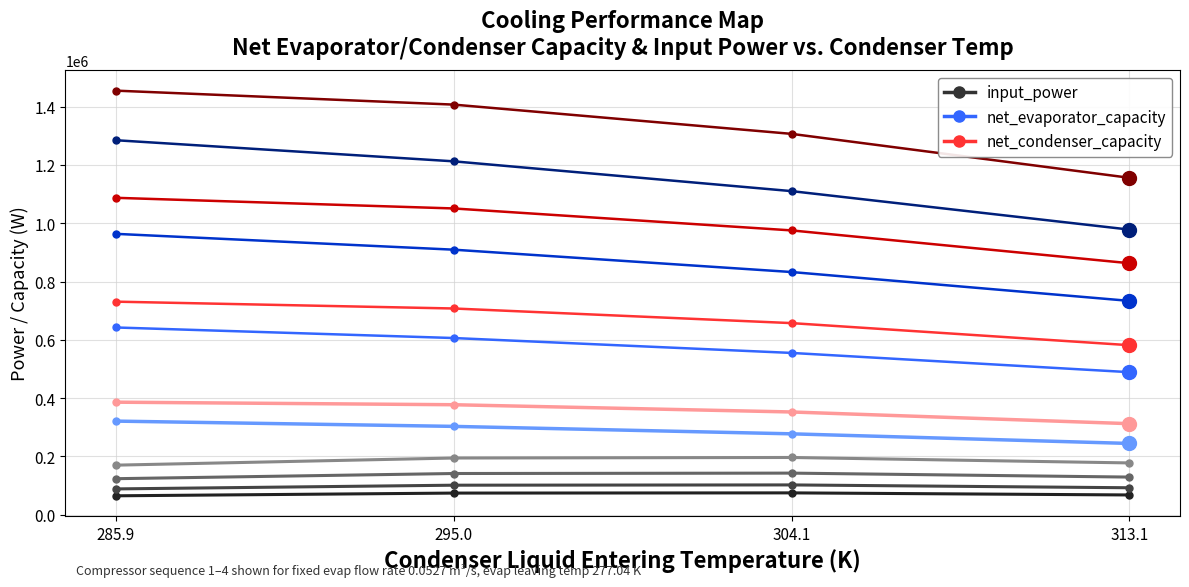

What is the total value across all series at 304.1?

6586060.4